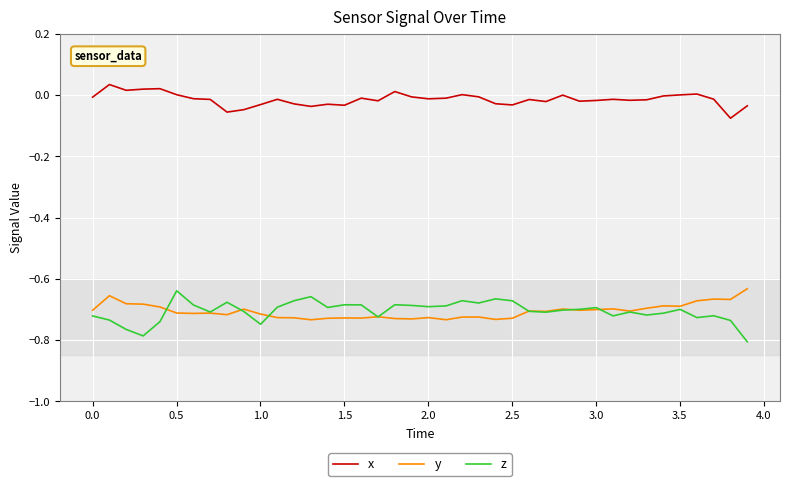

Which series has the largest total across all categories?

x